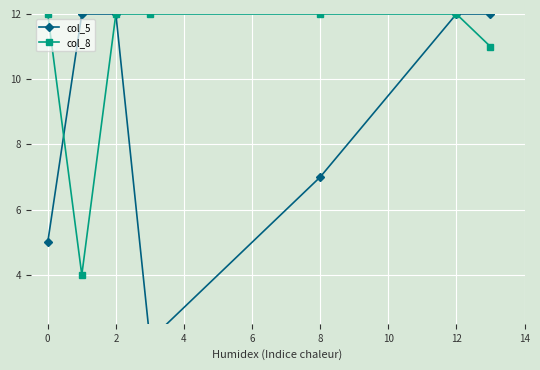

How many interior local valleys does the col_8 series have?

1